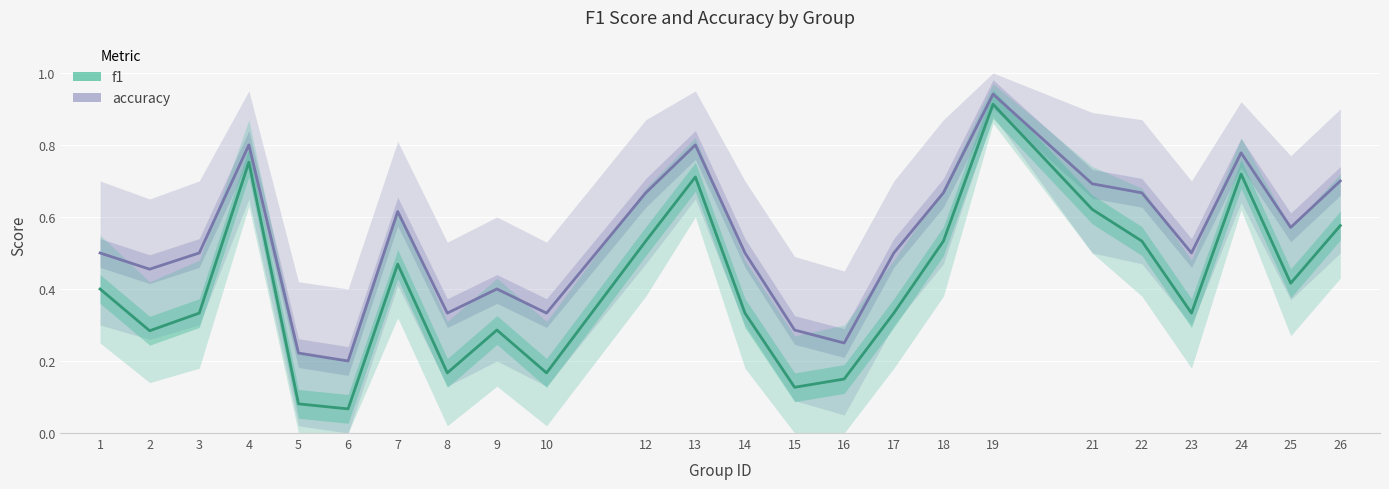

List the labels in order of accuracy value, largest first.

19, 4, 13, 24, 26, 21, 12, 18, 22, 7, 25, 1, 3, 14, 17, 23, 2, 9, 8, 10, 15, 16, 5, 6